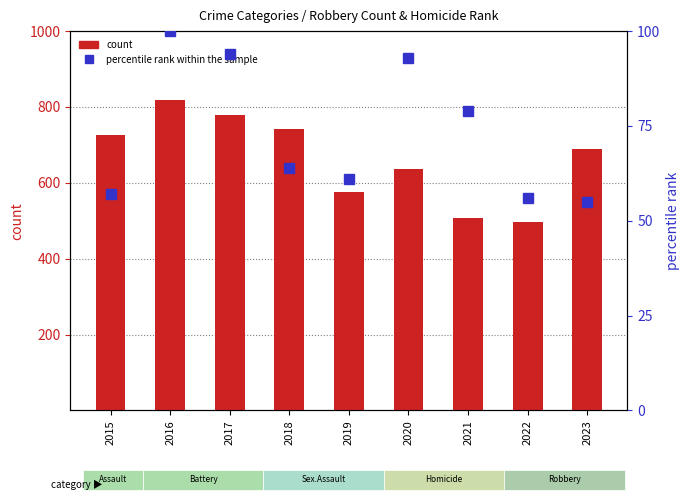

What is the difference between the maximum and minimum values in the percentile rank within the sample series?

45